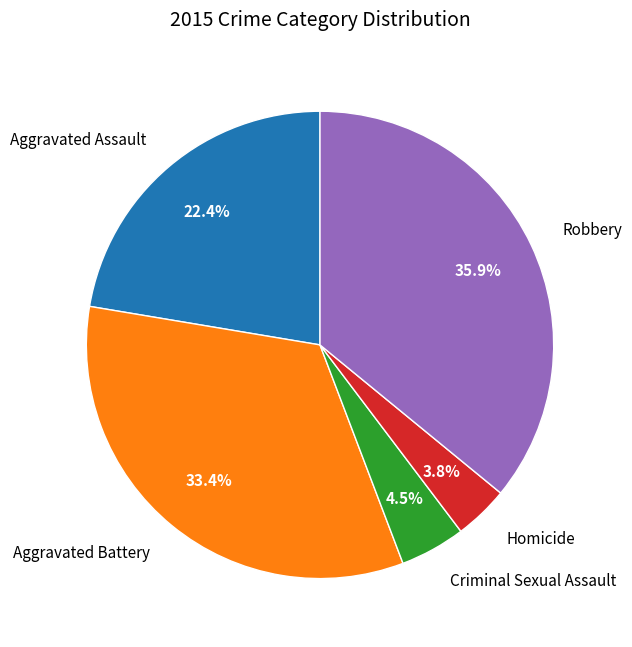

What is the total percentage of Criminal Sexual Assault and Homicide?

8.3%